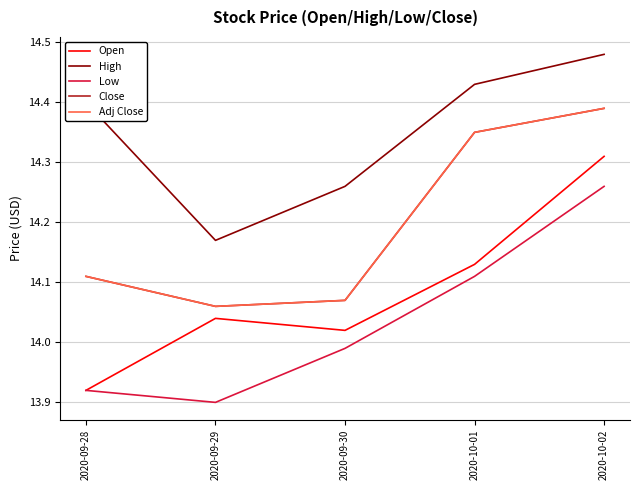

Does the chart display data point markers on the line(s)?

No